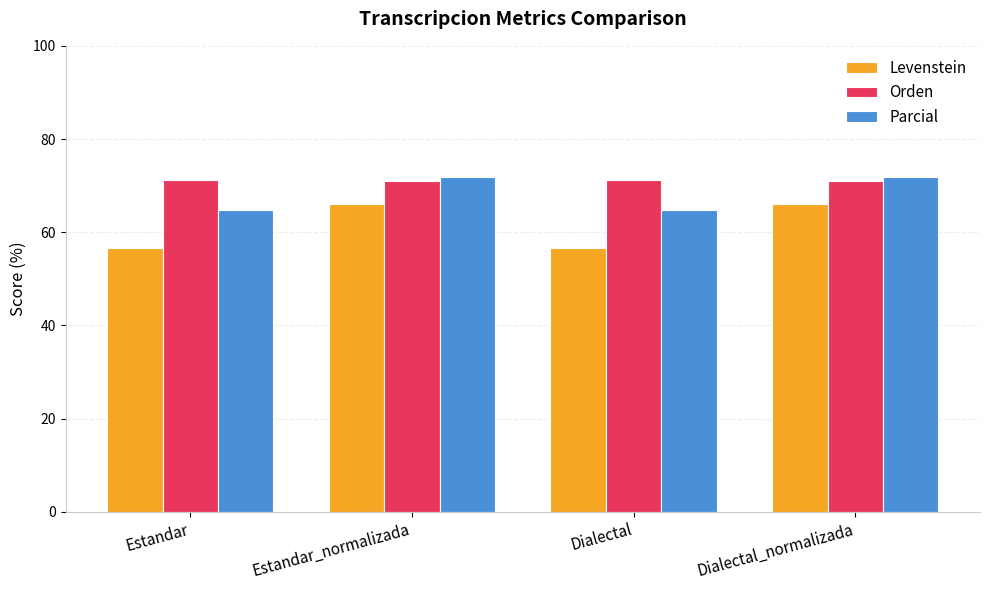

What are all the series names shown in the legend?

Levenstein, Orden, Parcial